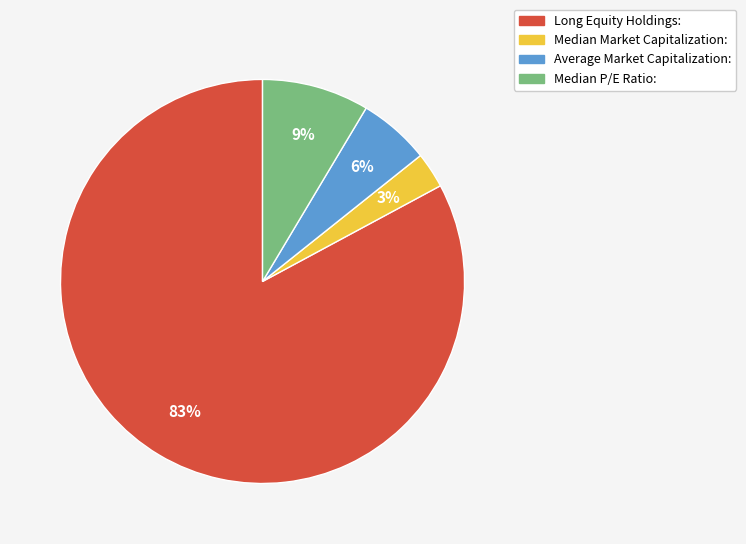

Is there a majority slice in this chart?

Yes